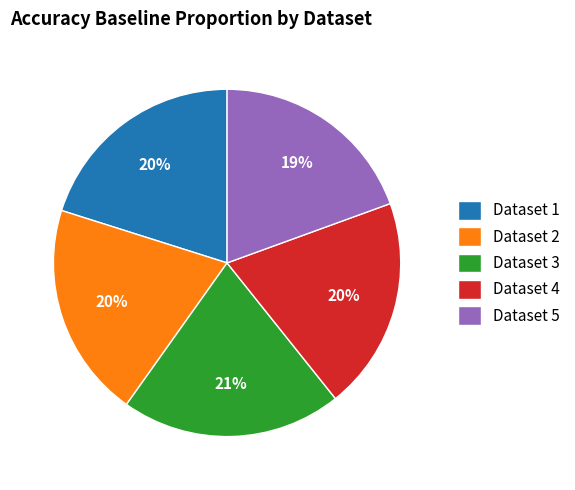

True or false: Dataset 1 accounts for 14% of the total.

False